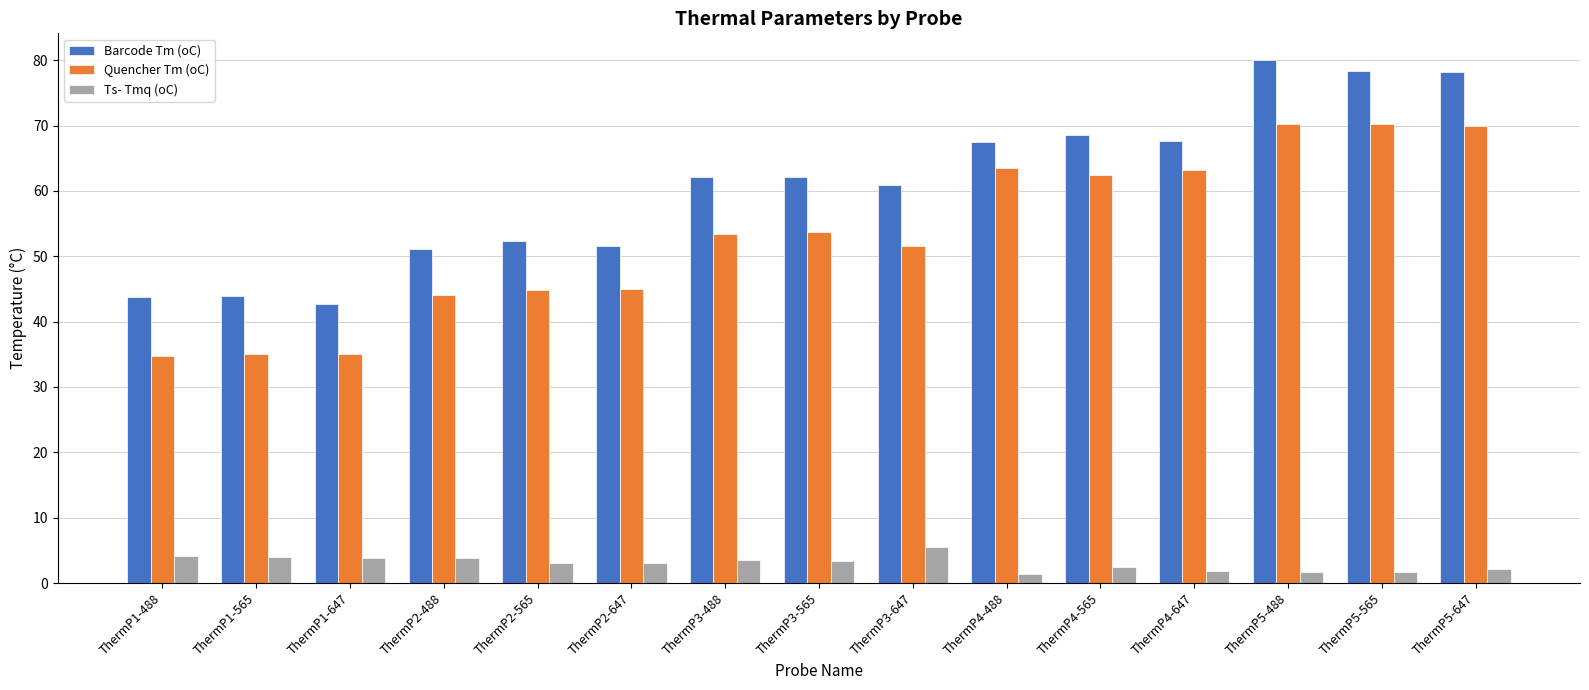

What is the maximum value shown in the chart?

80.1